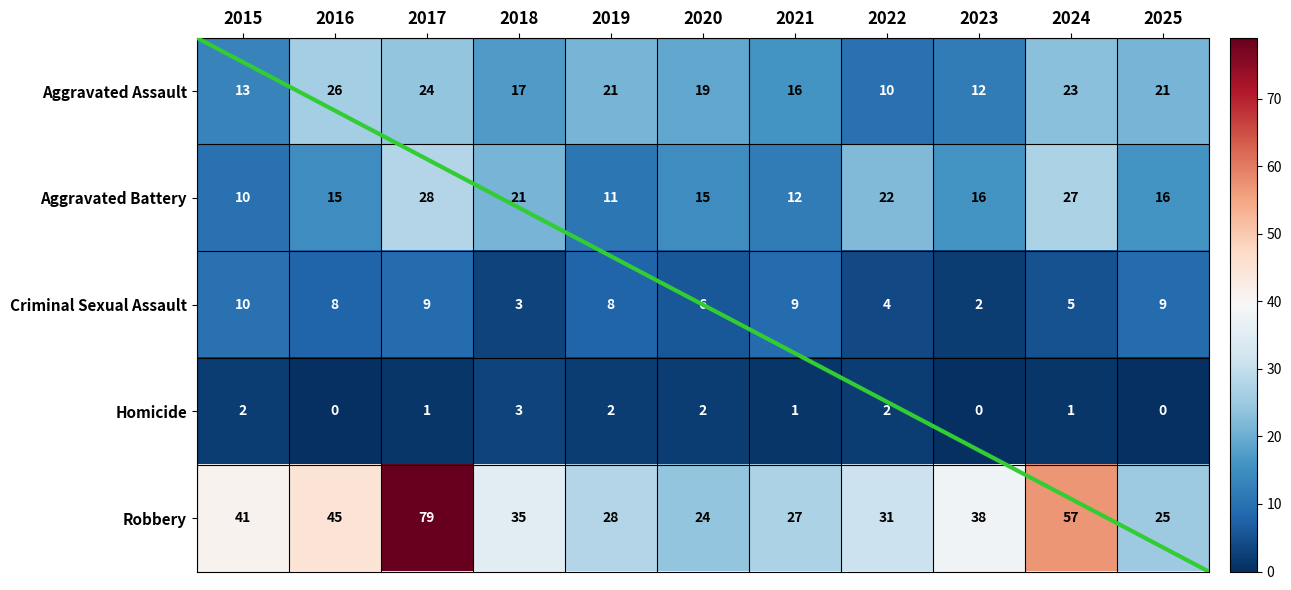

What is the approximate value of Homicide at 2015?

2